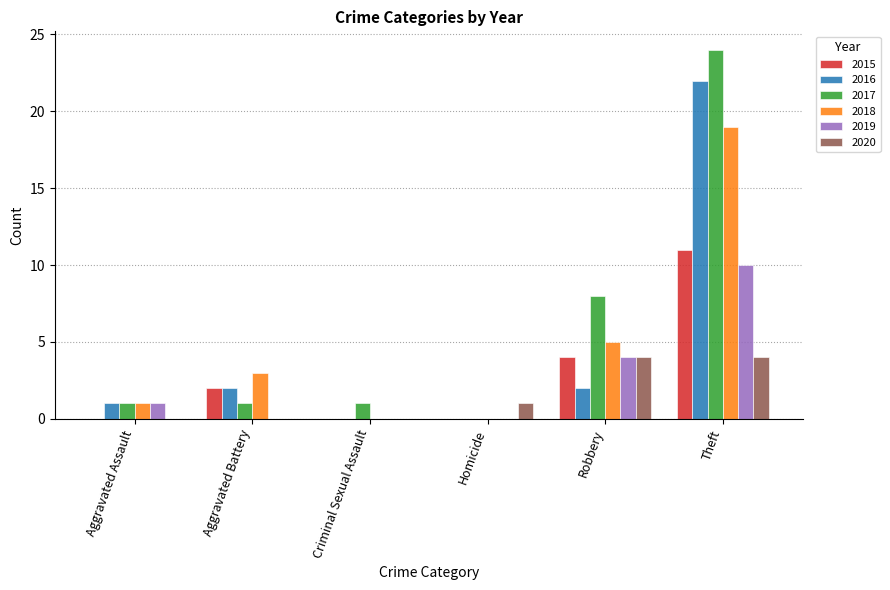

What is the sum of the 2016 values at Theft and Robbery?

24